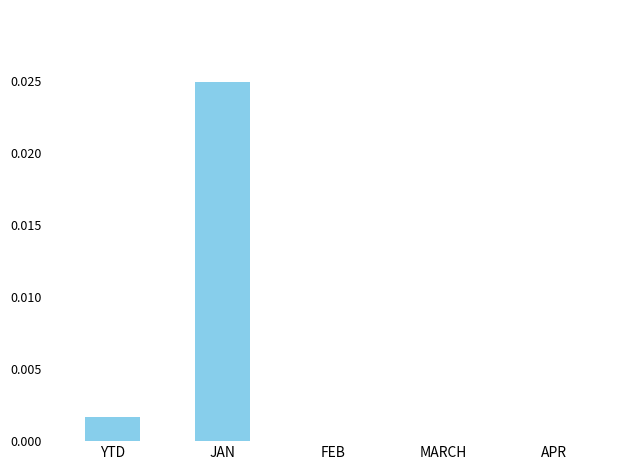

Which label corresponds to the largest value in the chart?

JAN